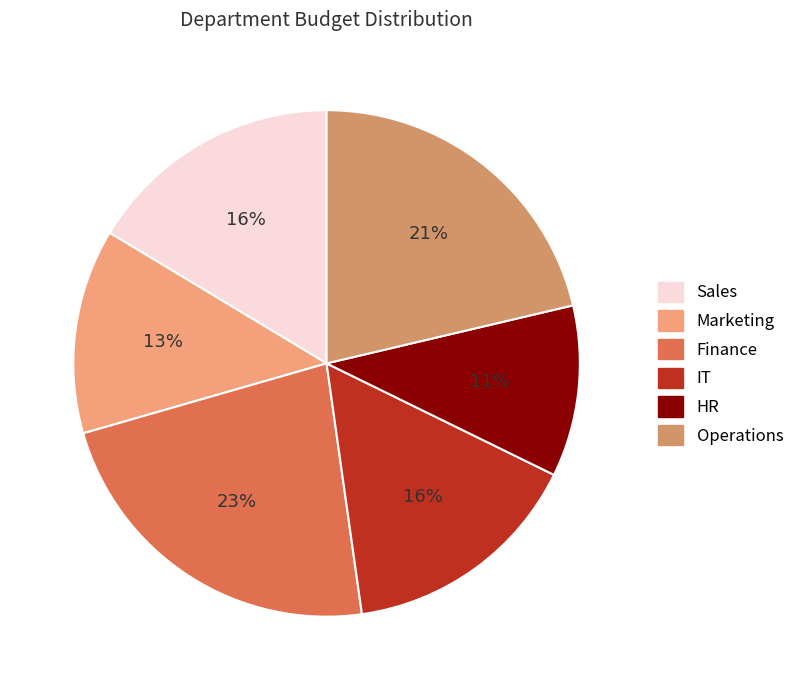

The IT slice represents 22% of the pie. True or false?

False